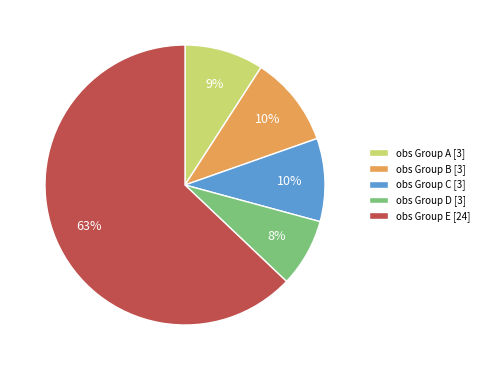

To the nearest percent, what is the difference between the largest and smallest slice percentages?

55%